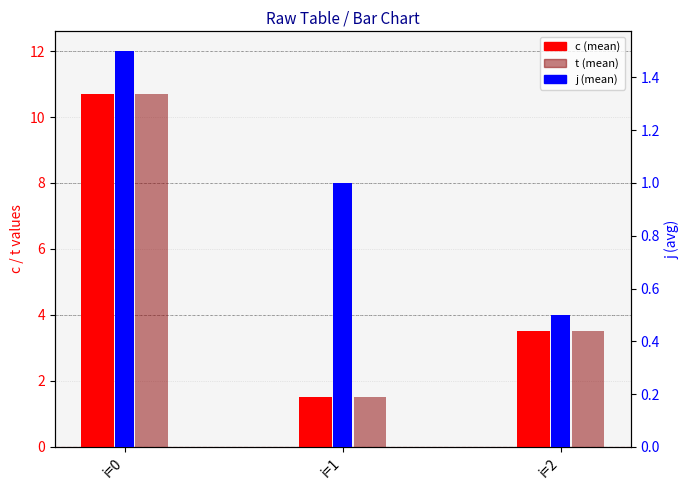

What are all the series names shown in the legend?

c, t, j